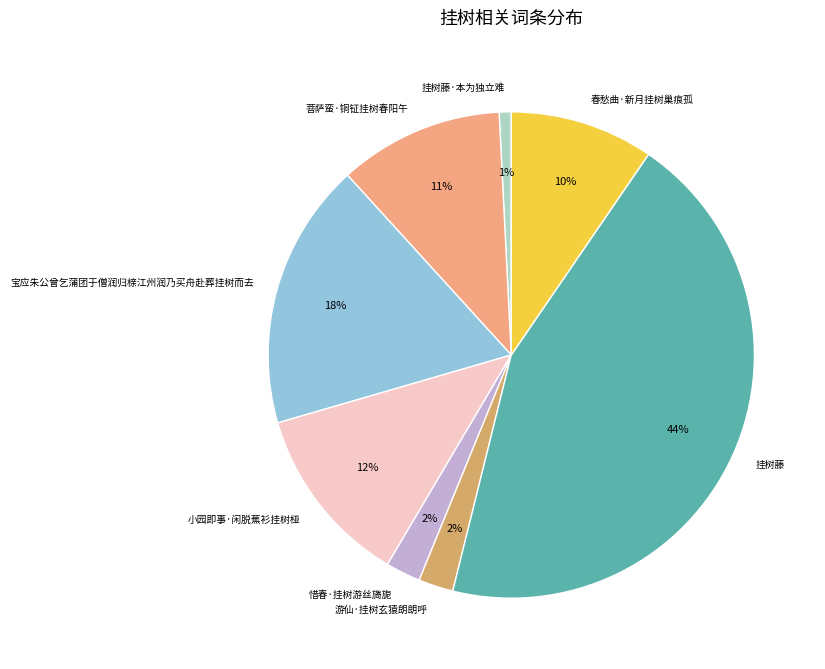

To the nearest percent, what is the combined percentage of 宝应朱公曾乞蒲团于僧润归榇江州润乃买舟赴葬挂树而去 and 小园即事·闲脱蕉衫挂树桠?

30%